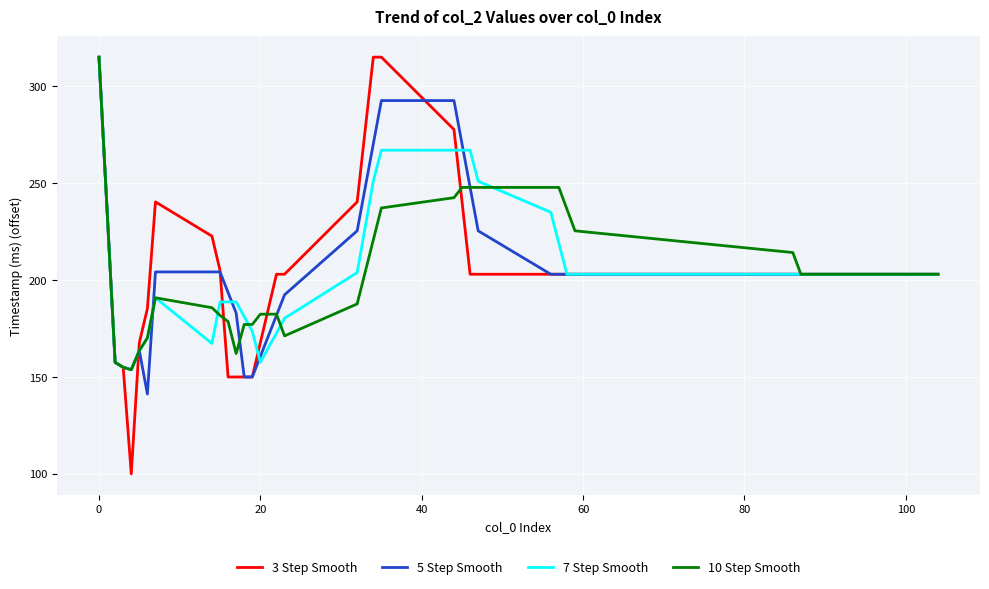

Which series has the widest spread of values?

3 Step Smooth